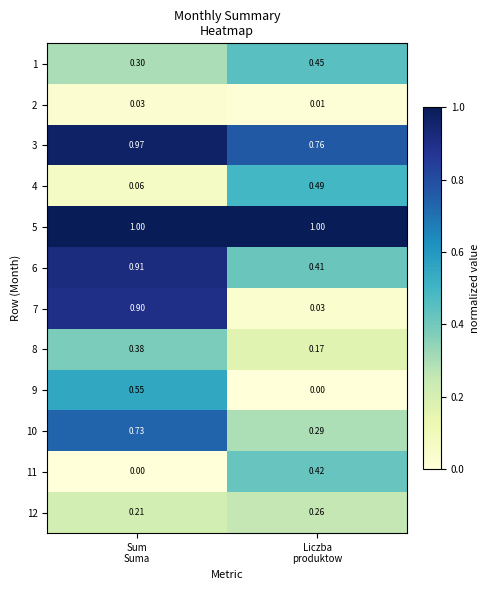

Count the number of data series in this chart.

12